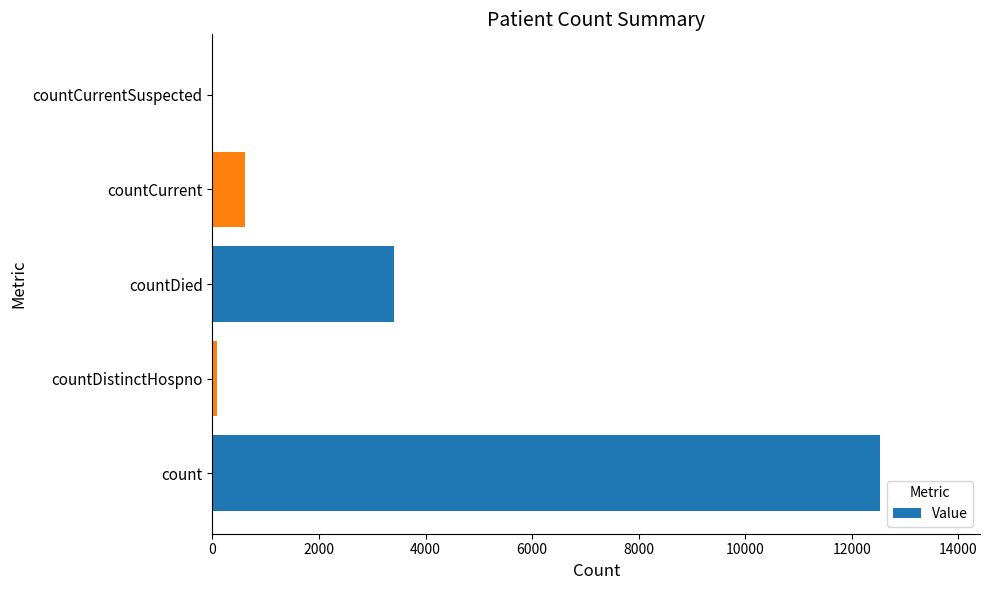

At which category does the chart reach its peak across all series?

count